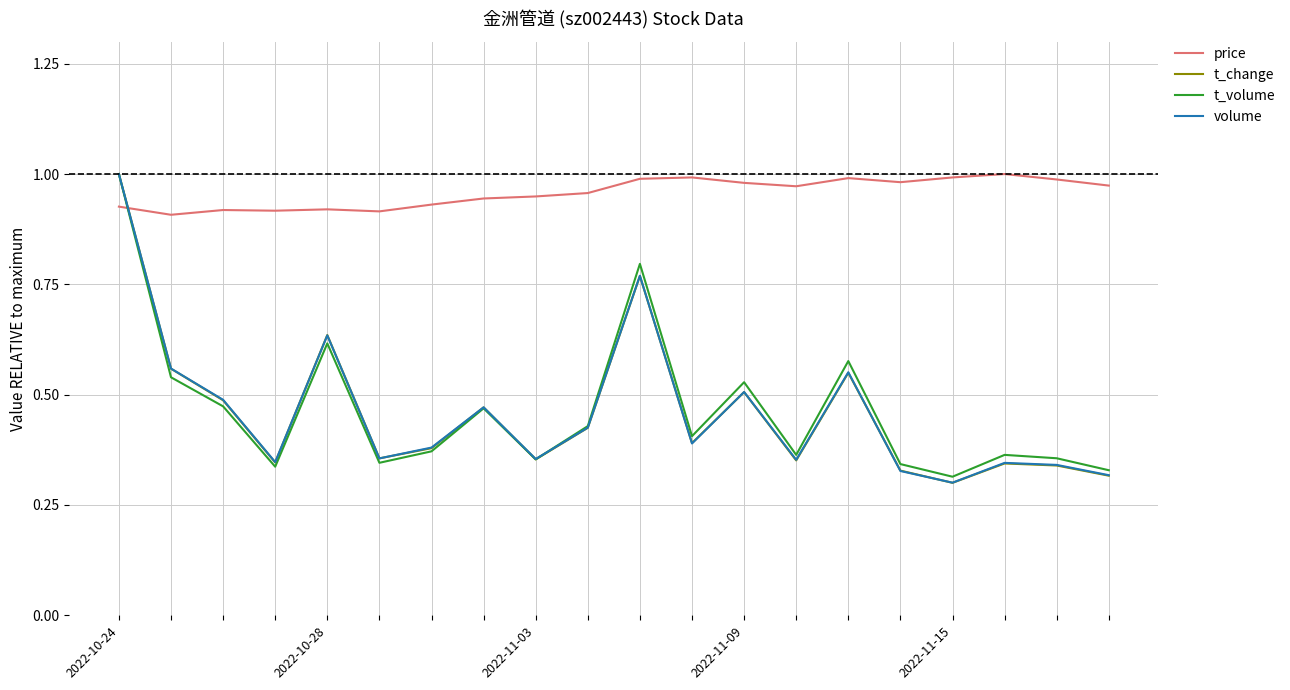

How many lines are shown in the chart?

4